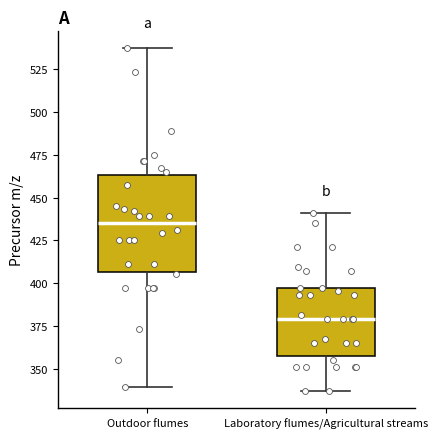

Which box's median line is the highest?

Outdoor flumes